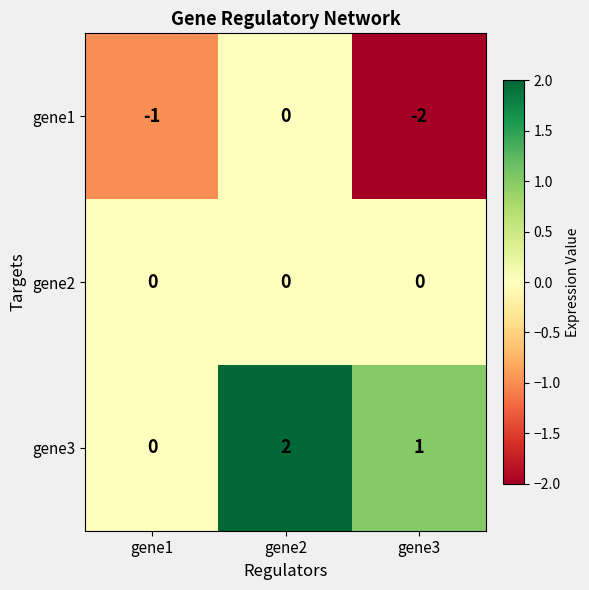

True or false: gene1 has a value of -1 at gene1.

True